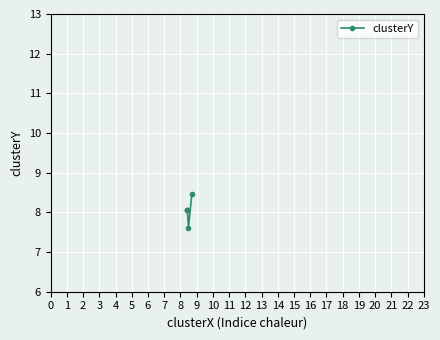

Approximately how many times larger is the value at 1 compared to 3?

1.0